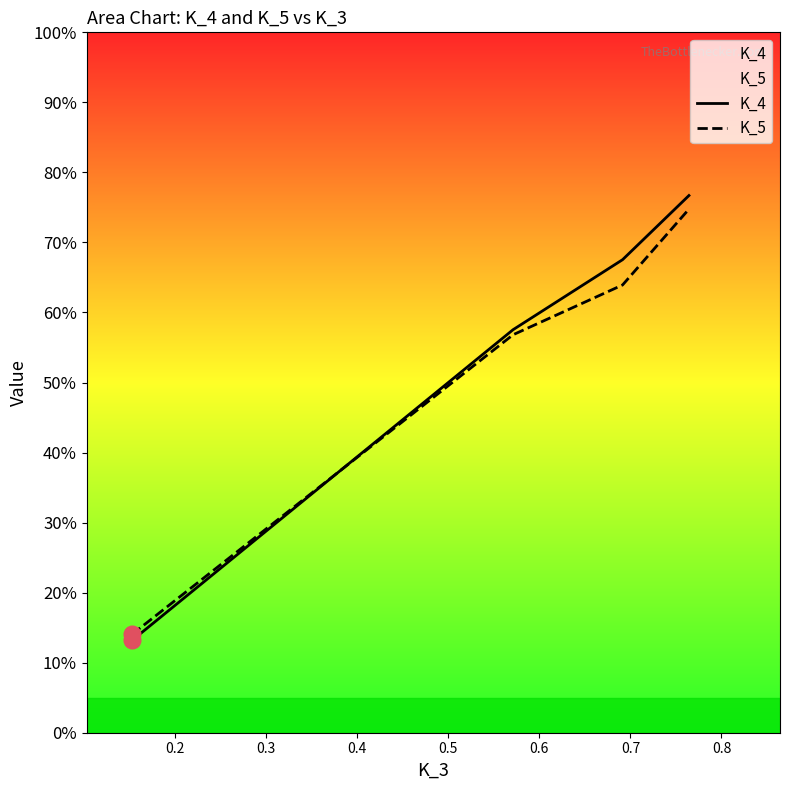

Reading right to left, transcribe all the data shown in this chart.

K_4: 0.8	0.7	0.6	0.1
K_5: 0.7	0.6	0.6	0.1